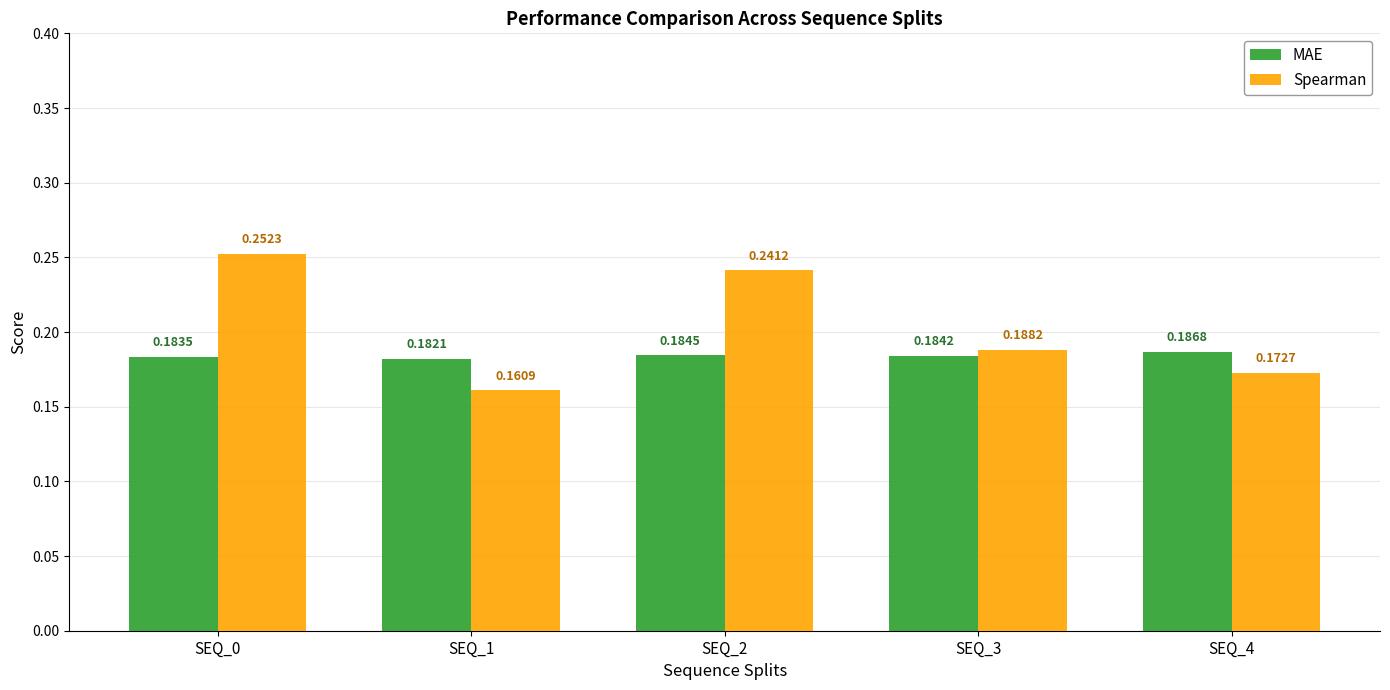

Does the chart contain any negative values?

No